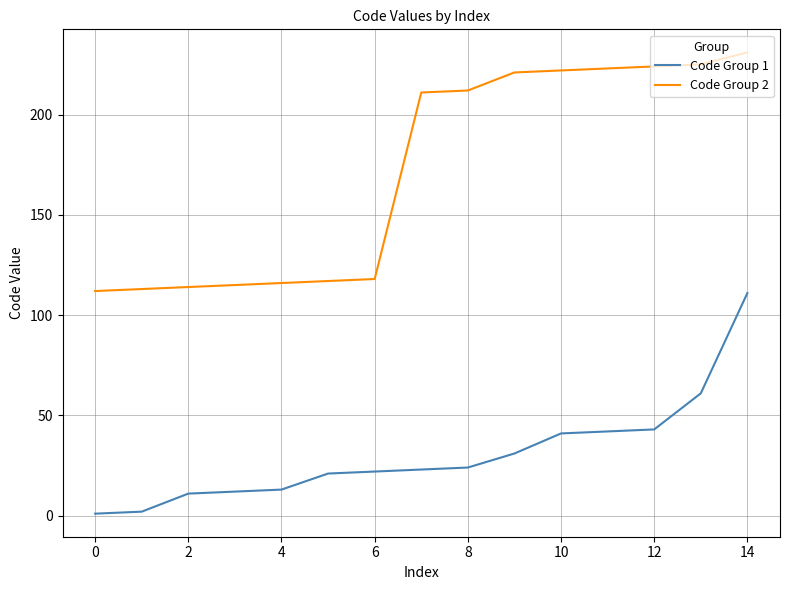

How many values in the Code Group 1 series are below 23?

7